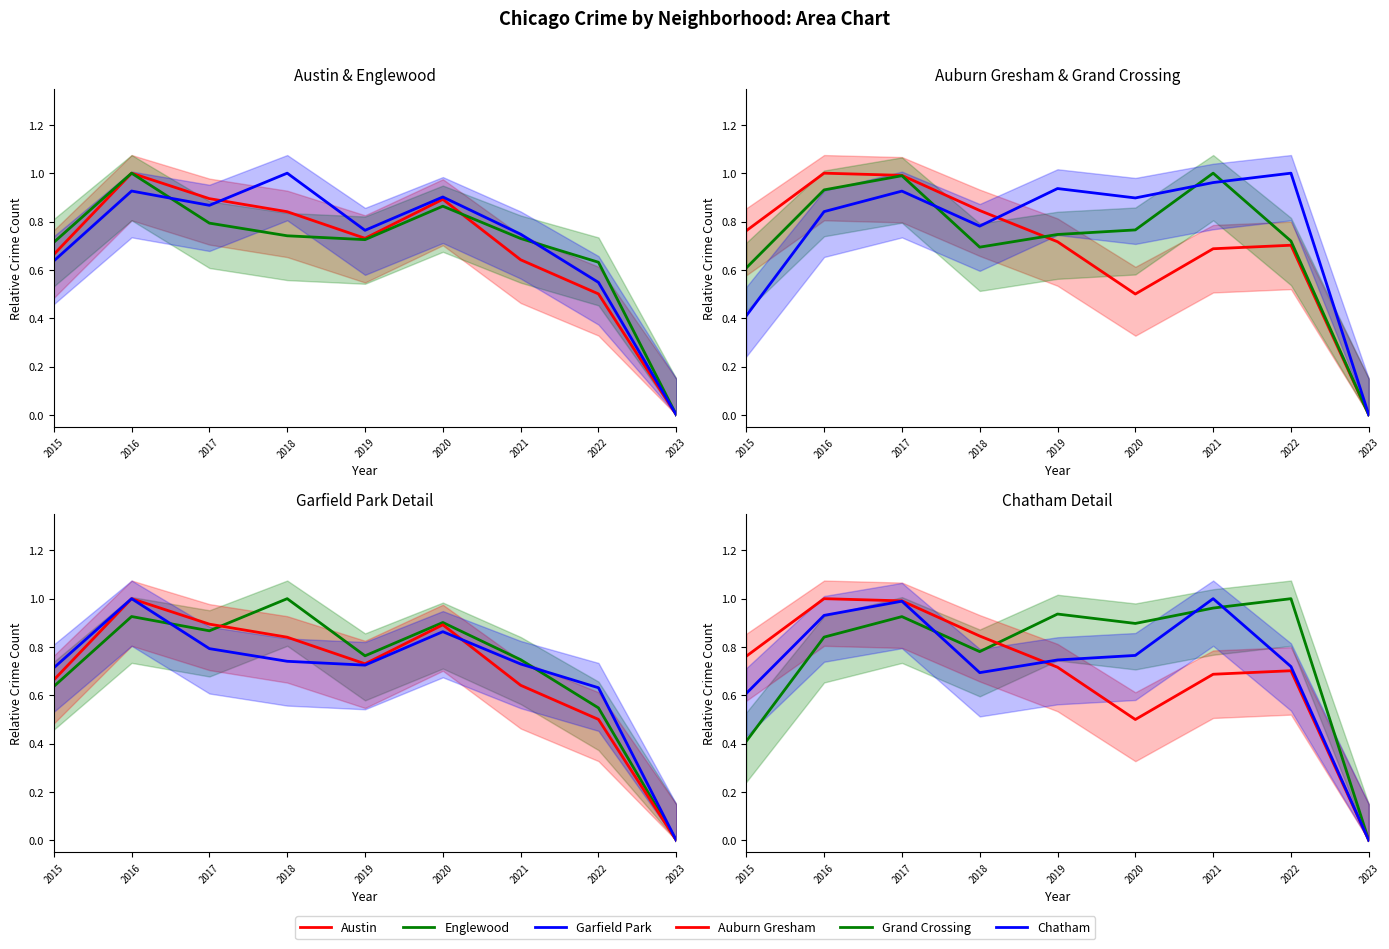

What is the difference between the Englewood values at 2020 and 2017?

0.1